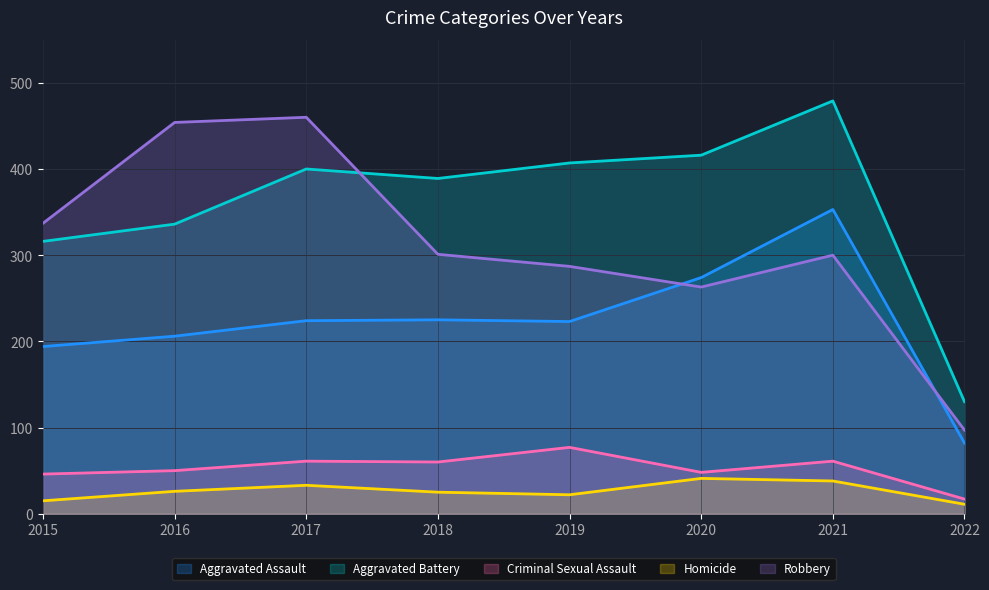

What is the total value across all series at 2022?

337